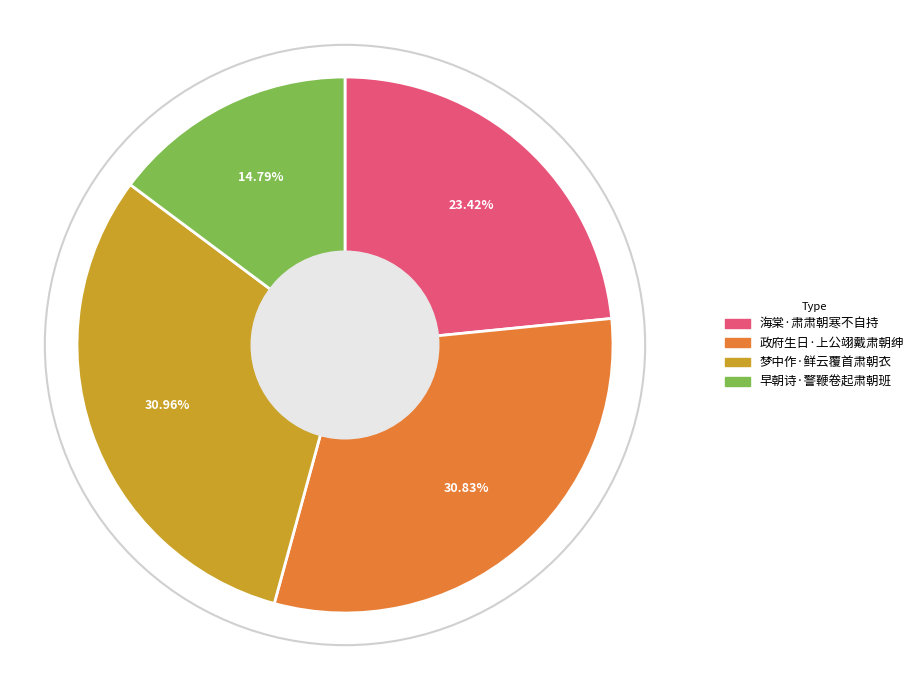

Combined, do 海棠·肃肃朝寒不自持 and 政府生日·上公翊戴肃朝绅 account for over 50%?

Yes